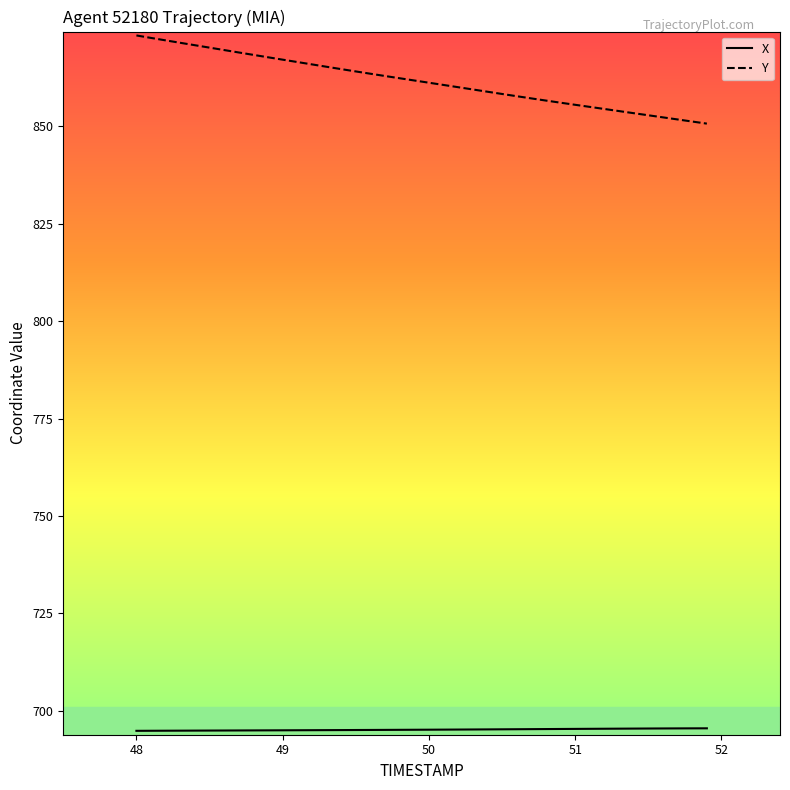

What is the difference between the maximum and minimum values in the Y series?

22.6